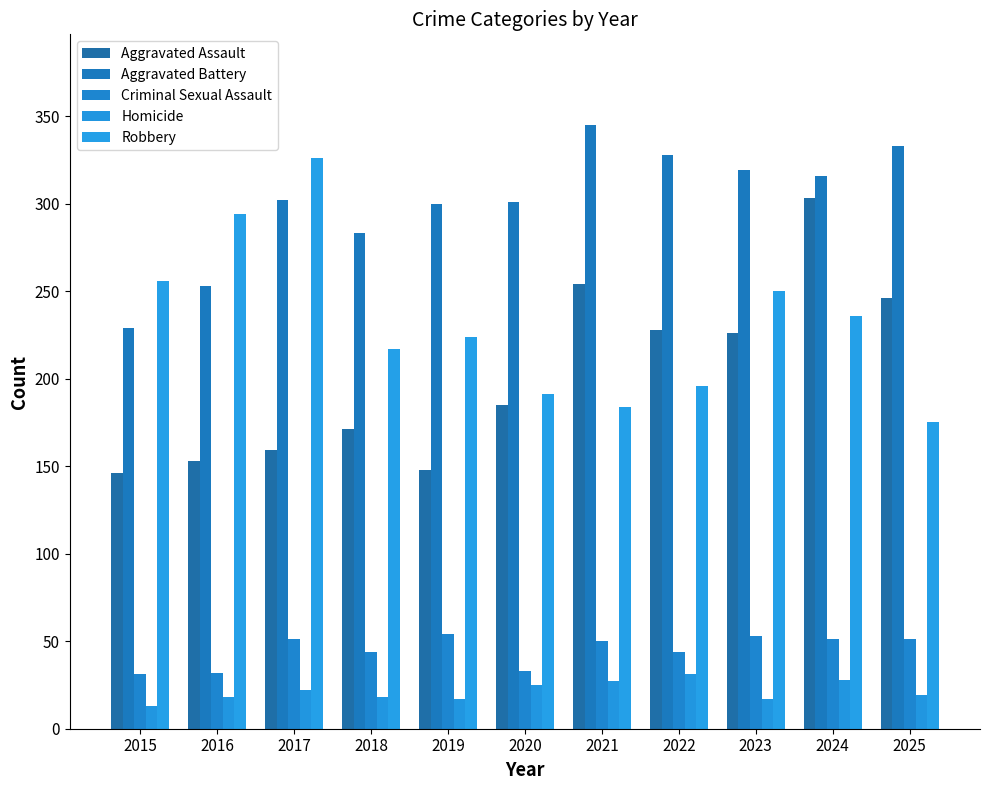

At how many categories does at least one series exceed 214?

11